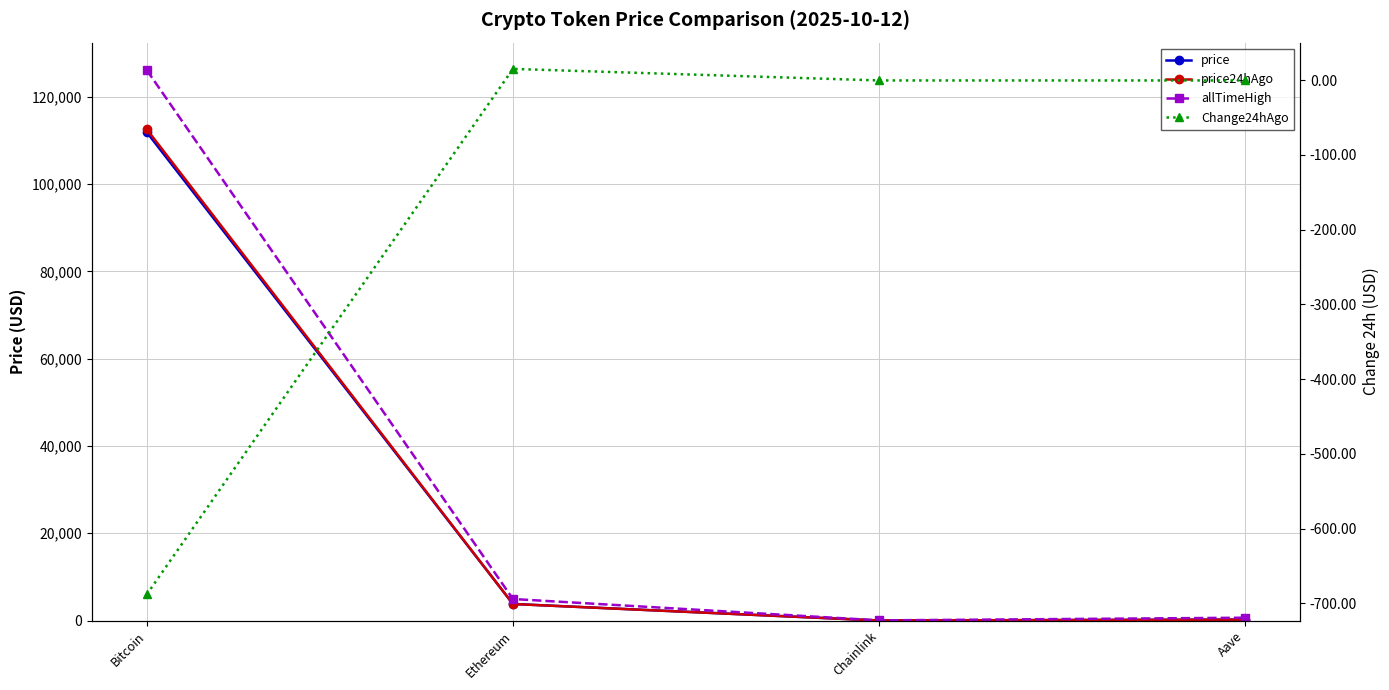

At which category does the chart reach its peak across all series?

Bitcoin